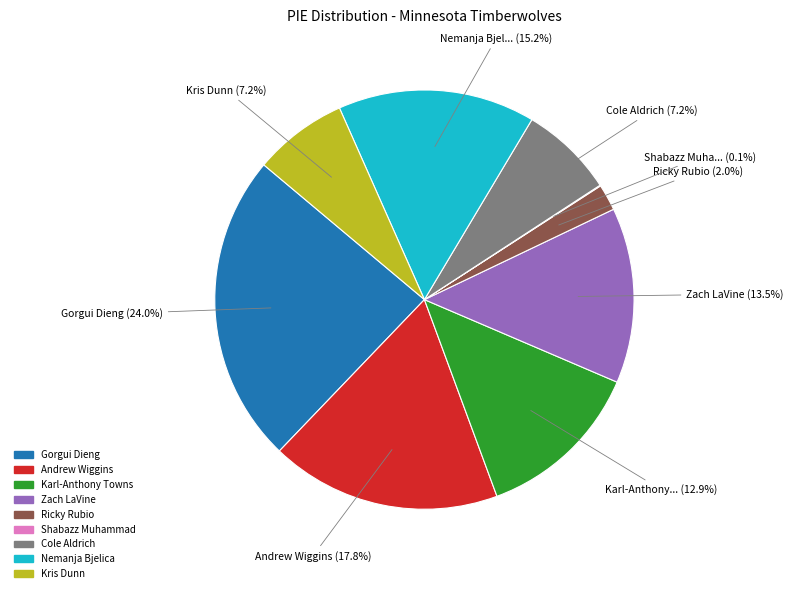

To the nearest percent, what is the average slice percentage?

11%